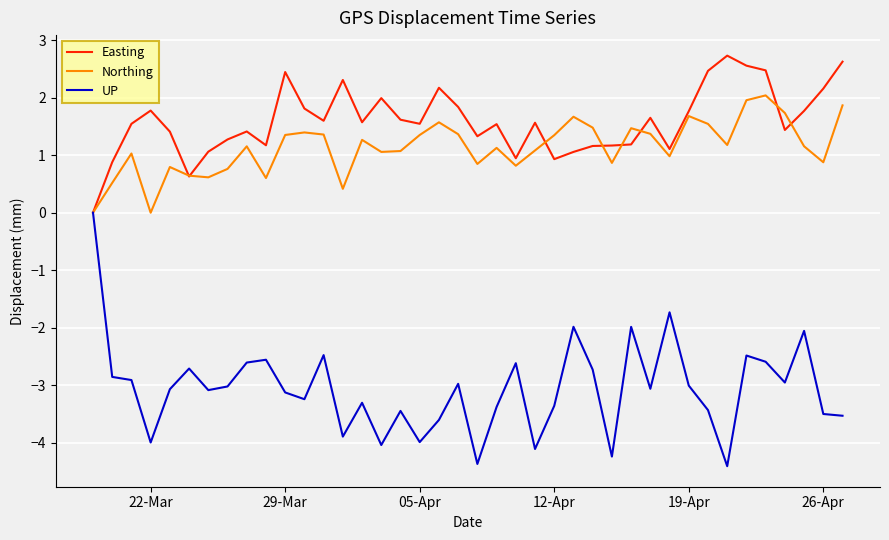

What is the maximum value for Northing?

2.0